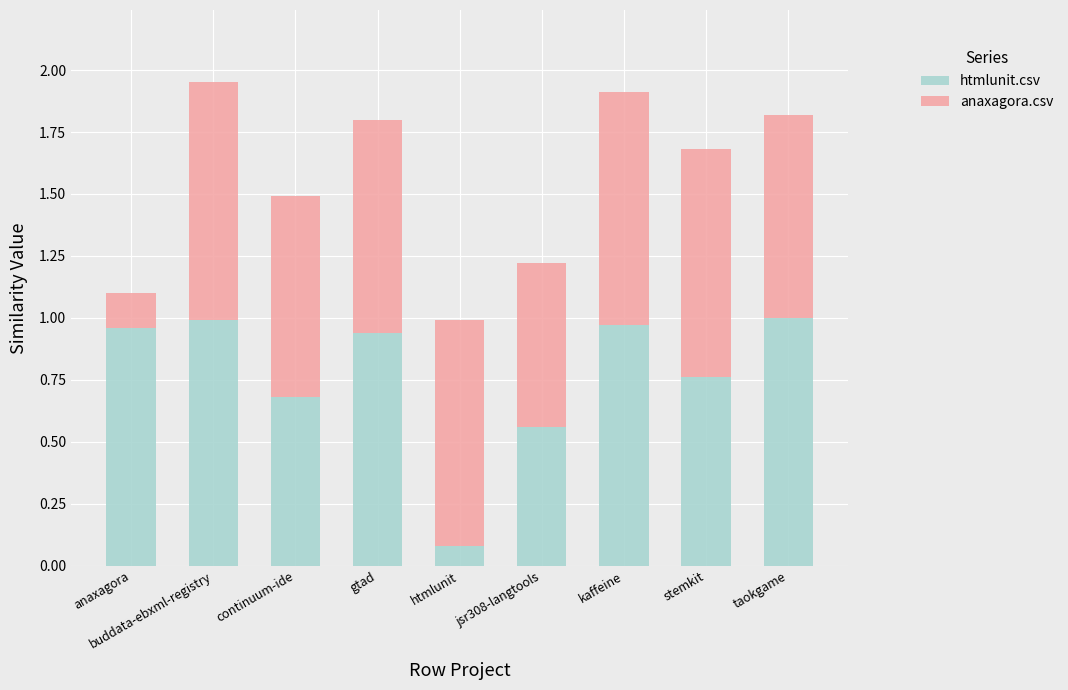

At which label does htmlunit.csv reach its minimum?

htmlunit